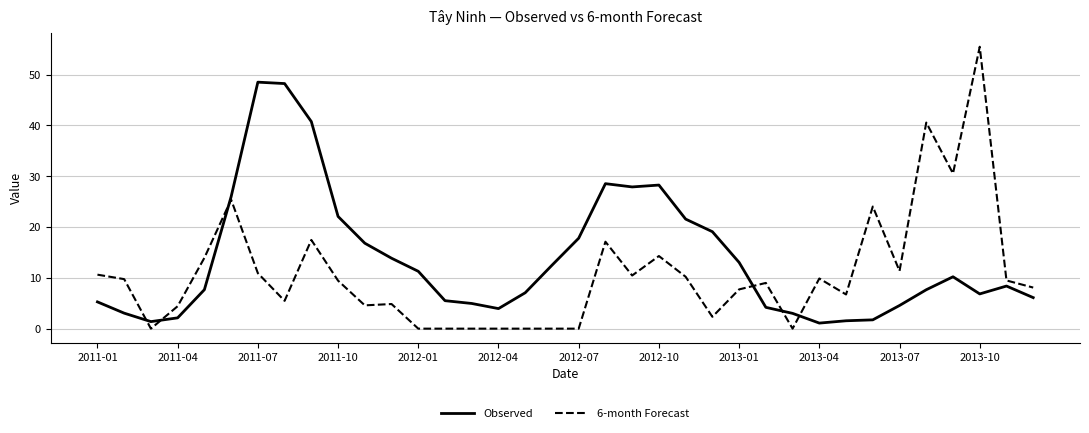

Which series has the largest total across all categories?

Observed